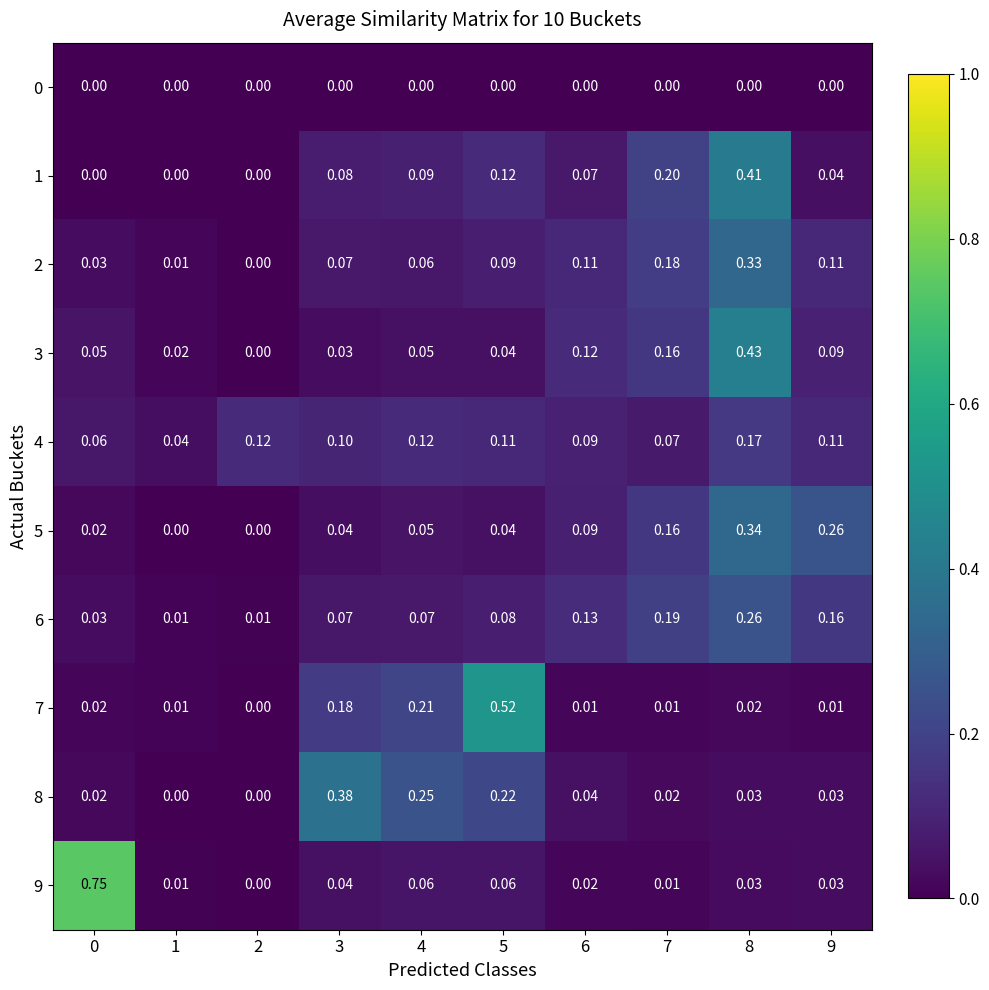

Is the value of 0 at 9 greater than the value of 6 at 1?

No